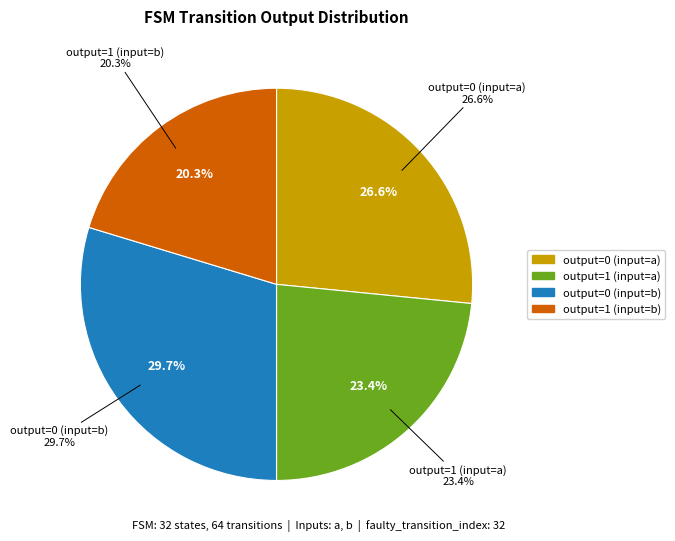

Between output=0 (input=a) and output=1 (input=a), which is larger?

output=0 (input=a)